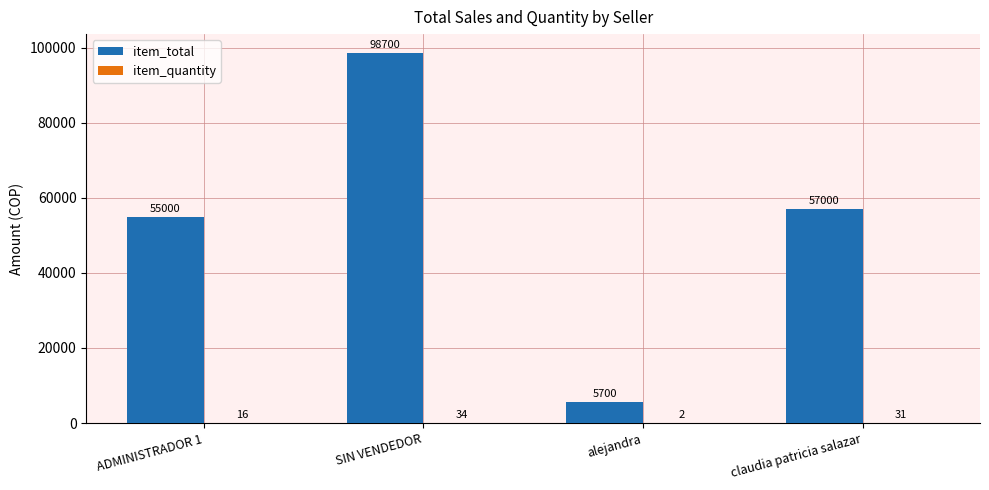

Which series changed the most between ADMINISTRADOR 1 and alejandra?

item_total